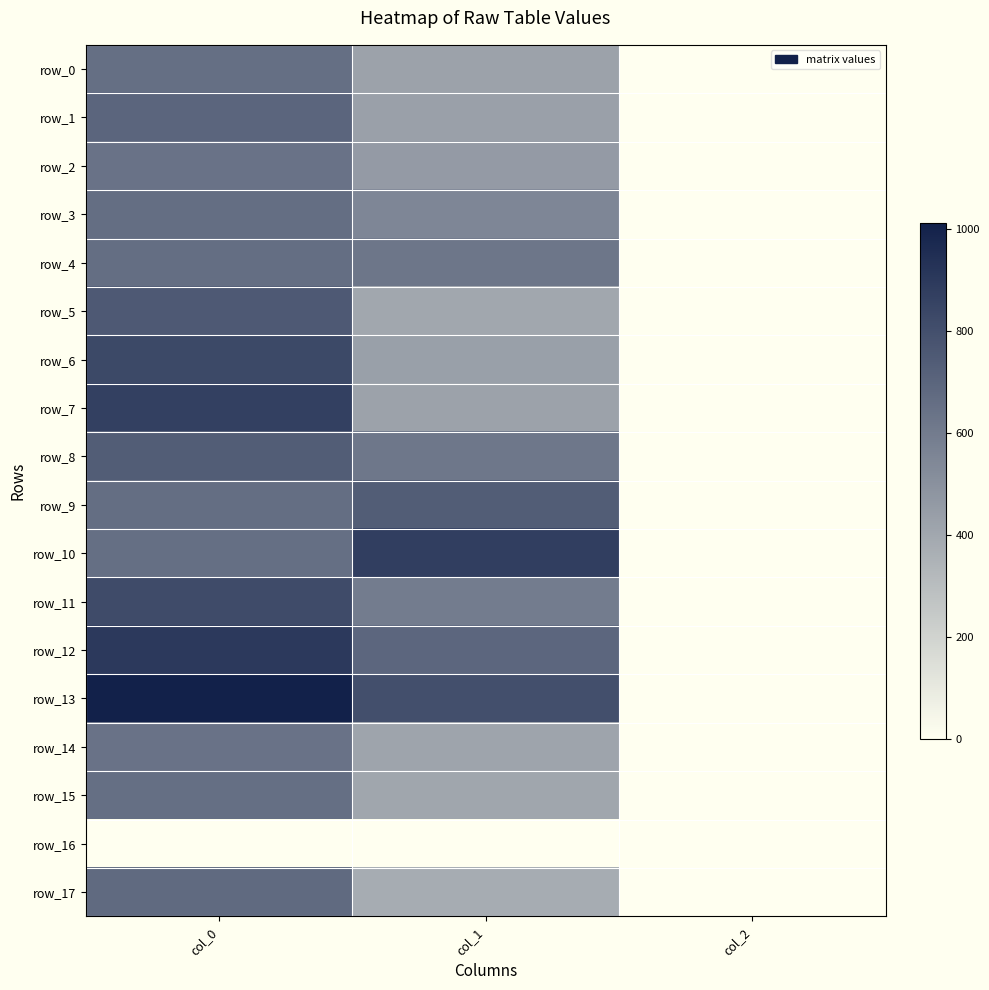

Is the value of row_2 at col_1 greater than the value of row_1 at col_1?

Yes